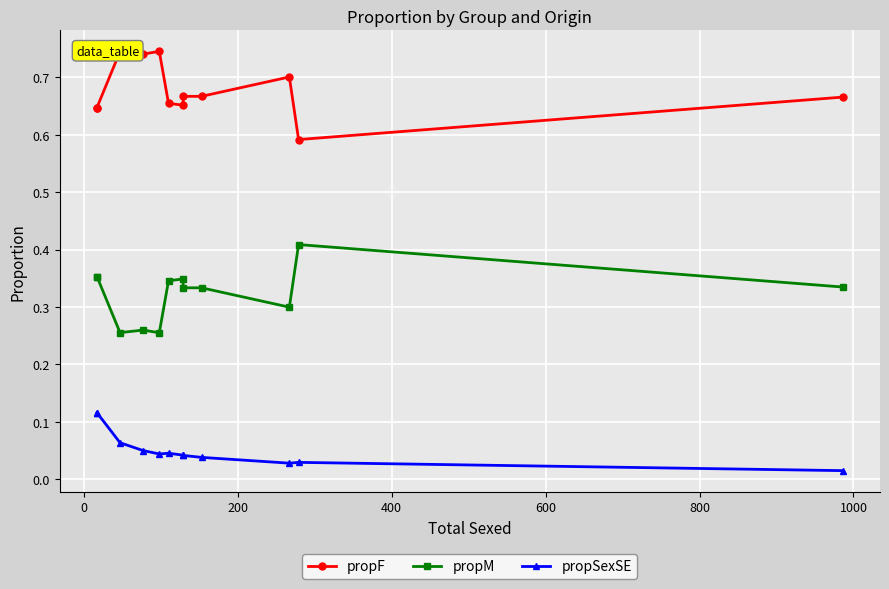

Which series has the largest range (max minus min)?

propF